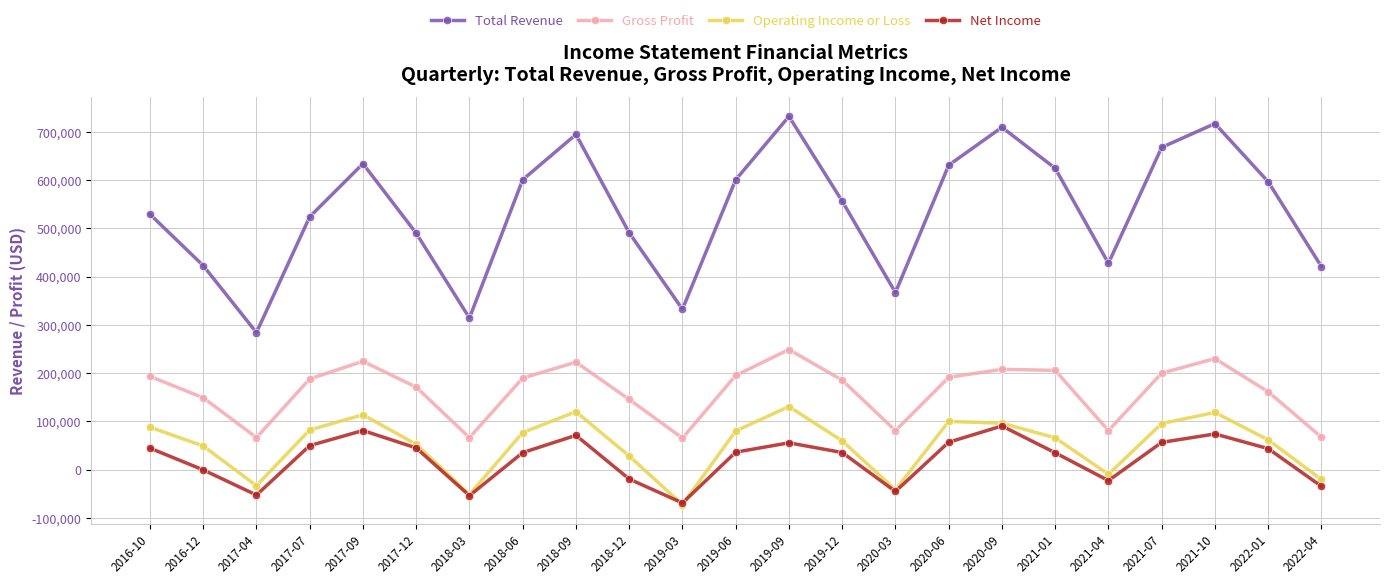

What is the sum of all Gross Profit values?

3741500